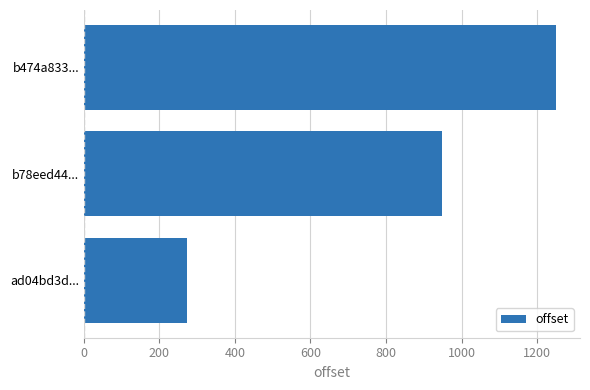

Which category has the highest value across all series?

b474a833...